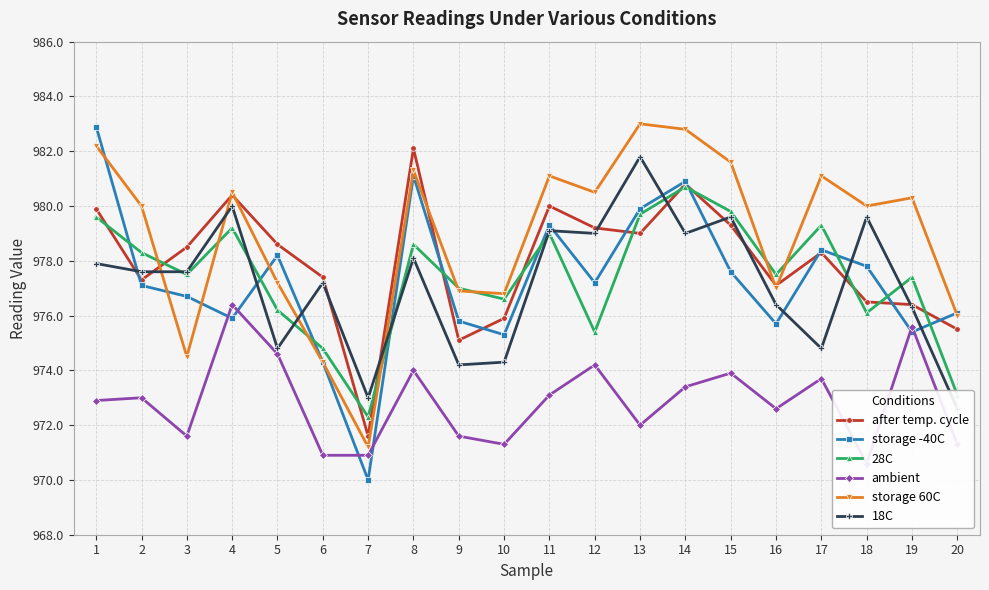

How many lines are shown in the chart?

6